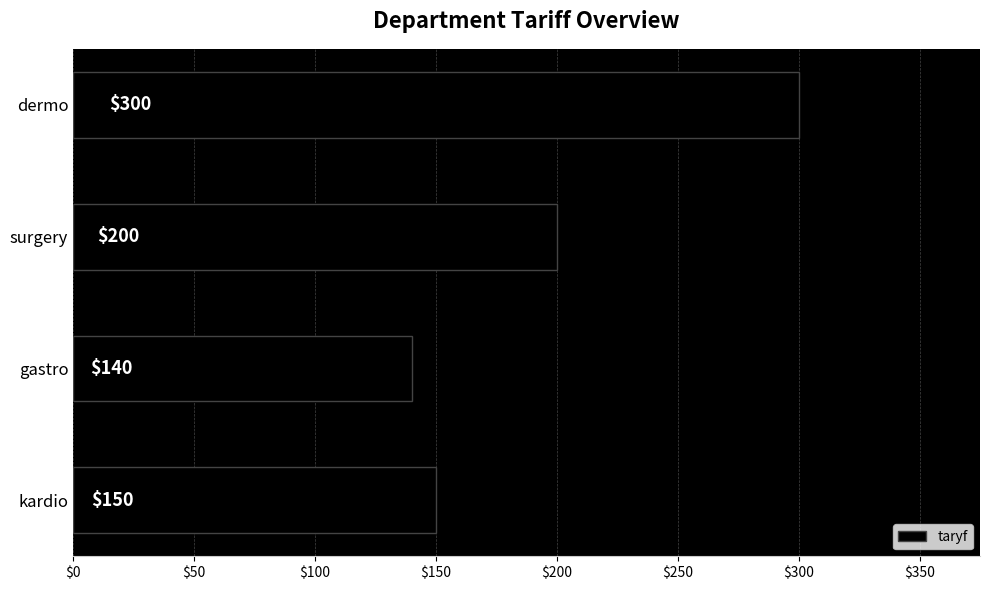

List the labels in order of value, smallest first.

gastro, kardio, surgery, dermo